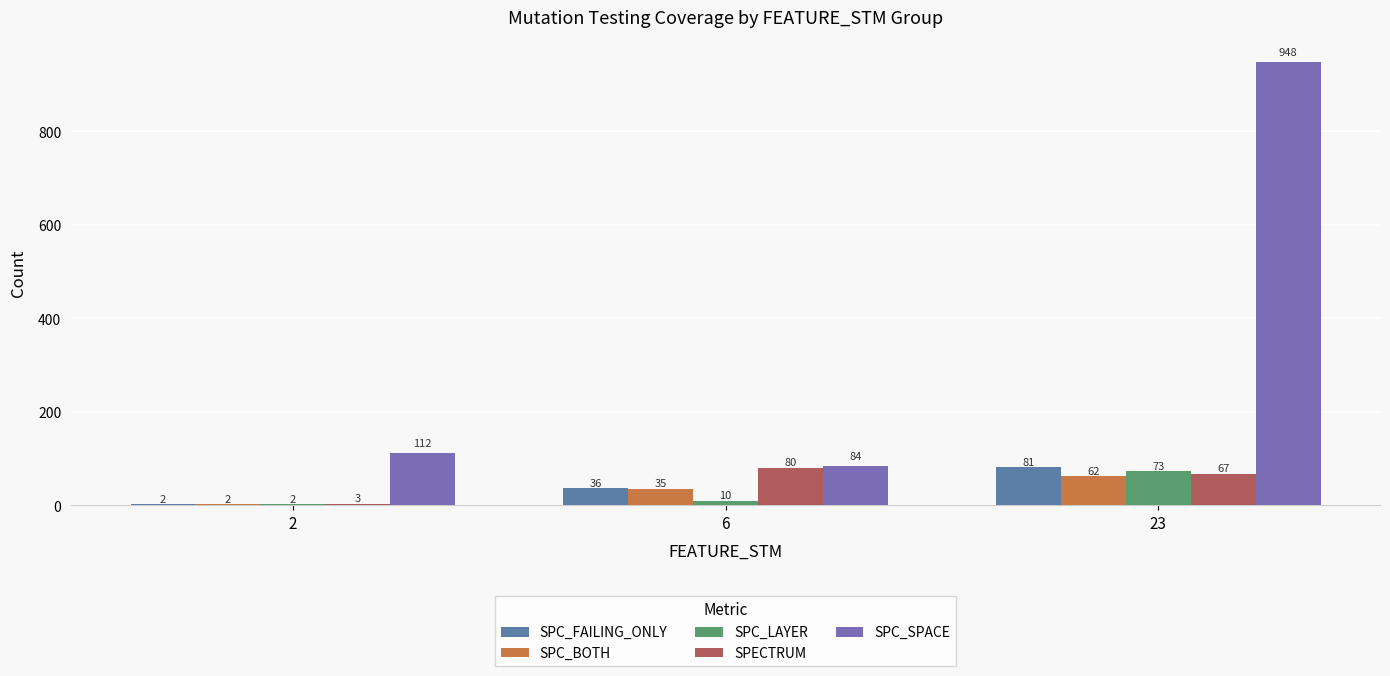

How many groups of bars are there?

3